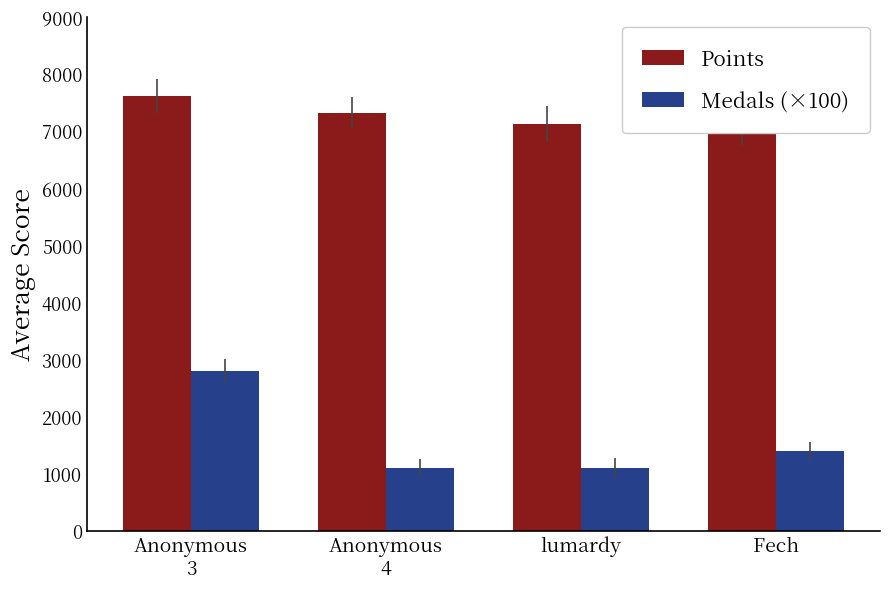

What is the total value across all series at Fech?

8448